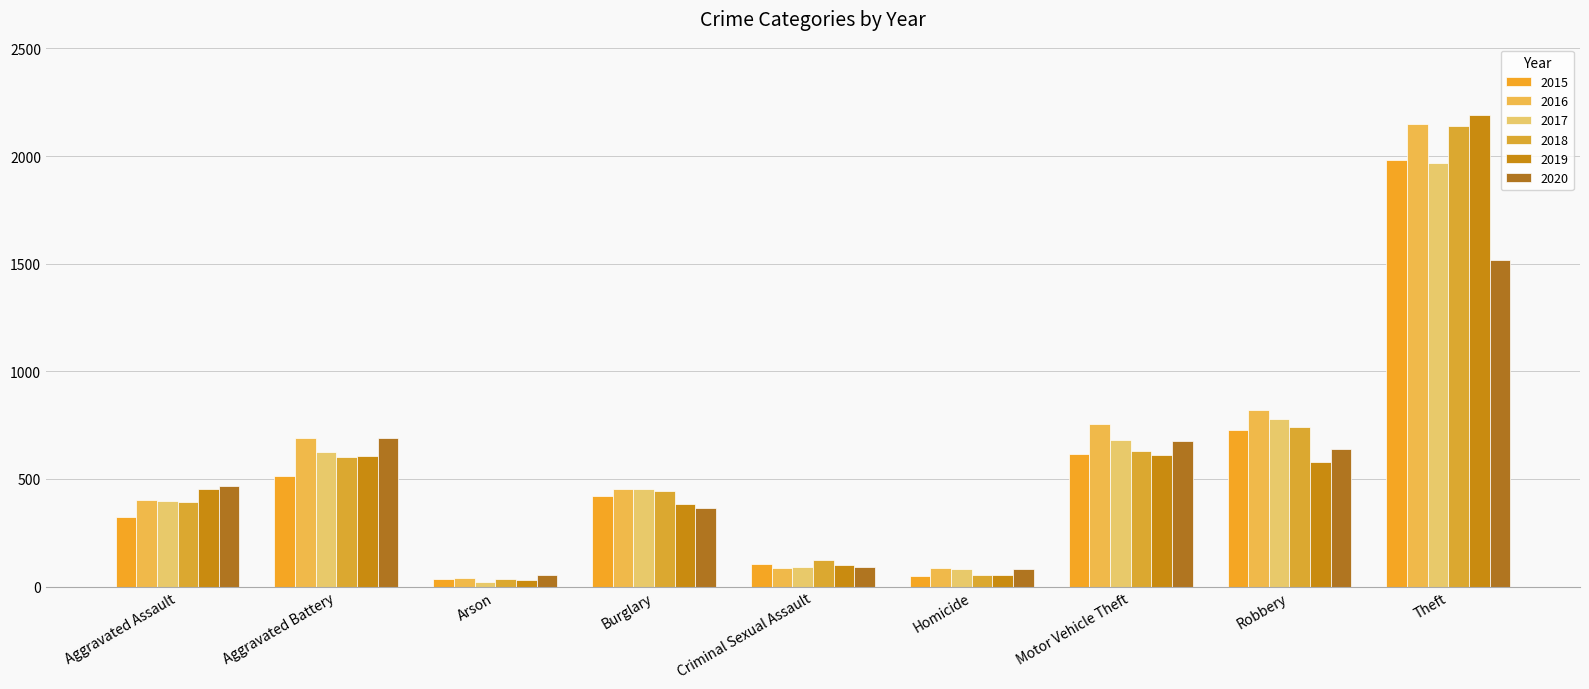

Reading right to left, transcribe all the data shown in this chart.

2015: Theft=1981	Robbery=726	Motor Vehicle Theft=614	Homicide=50	Criminal Sexual Assault=105	Burglary=422	Arson=35	Aggravated Battery=515	Aggravated Assault=323
2016: Theft=2148	Robbery=819	Motor Vehicle Theft=756	Homicide=87	Criminal Sexual Assault=87	Burglary=451	Arson=40	Aggravated Battery=691	Aggravated Assault=402
2017: Theft=1968	Robbery=780	Motor Vehicle Theft=680	Homicide=82	Criminal Sexual Assault=90	Burglary=453	Arson=23	Aggravated Battery=623	Aggravated Assault=396
2018: Theft=2140	Robbery=741	Motor Vehicle Theft=631	Homicide=56	Criminal Sexual Assault=122	Burglary=443	Arson=37	Aggravated Battery=600	Aggravated Assault=392
2019: Theft=2190	Robbery=577	Motor Vehicle Theft=611	Homicide=53	Criminal Sexual Assault=102	Burglary=383	Arson=32	Aggravated Battery=608	Aggravated Assault=452
2020: Theft=1518	Robbery=639	Motor Vehicle Theft=674	Homicide=81	Criminal Sexual Assault=89	Burglary=363	Arson=55	Aggravated Battery=691	Aggravated Assault=468